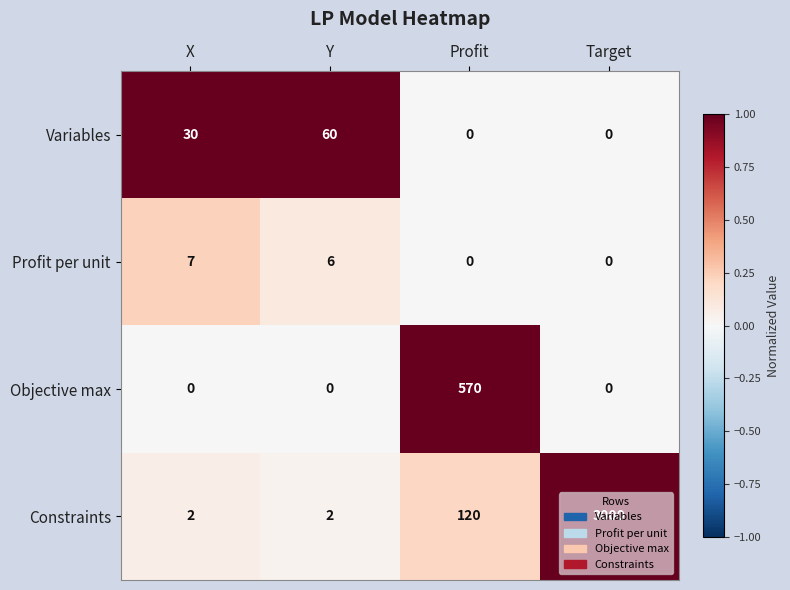

Which category has the highest value across all series?

Target